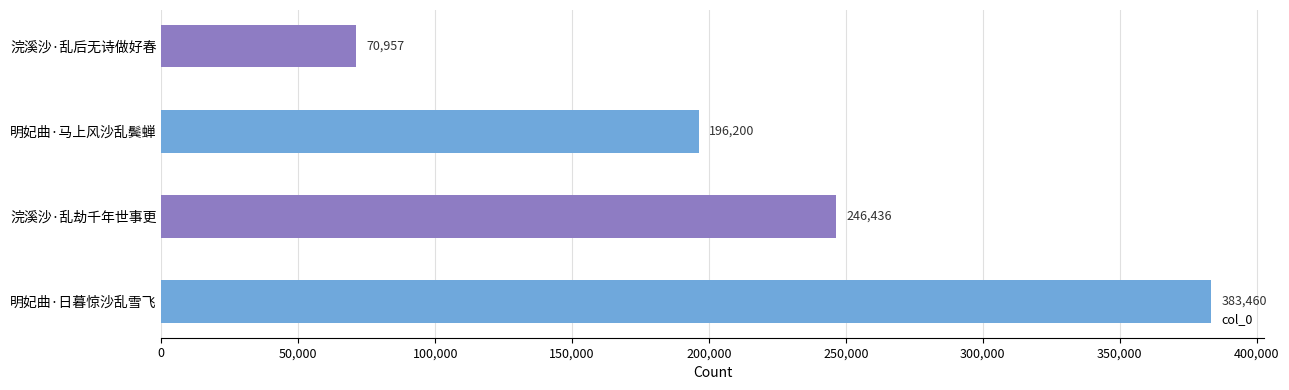

Reading bottom to top, what are all the values shown in this chart?

明妃曲·日暮惊沙乱雪飞=383460	浣溪沙·乱劫千年世事更=246436	明妃曲·马上风沙乱鬓蝉=196200	浣溪沙·乱后无诗做好春=70957